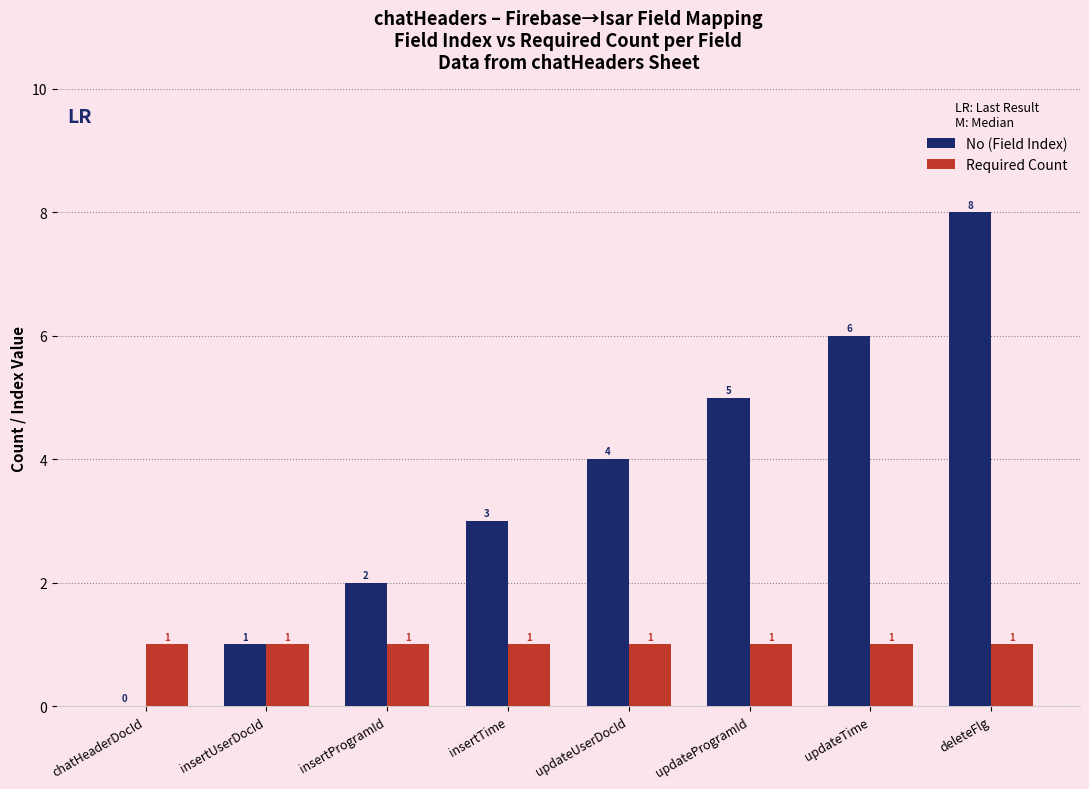

How many distinct data groups are displayed?

2